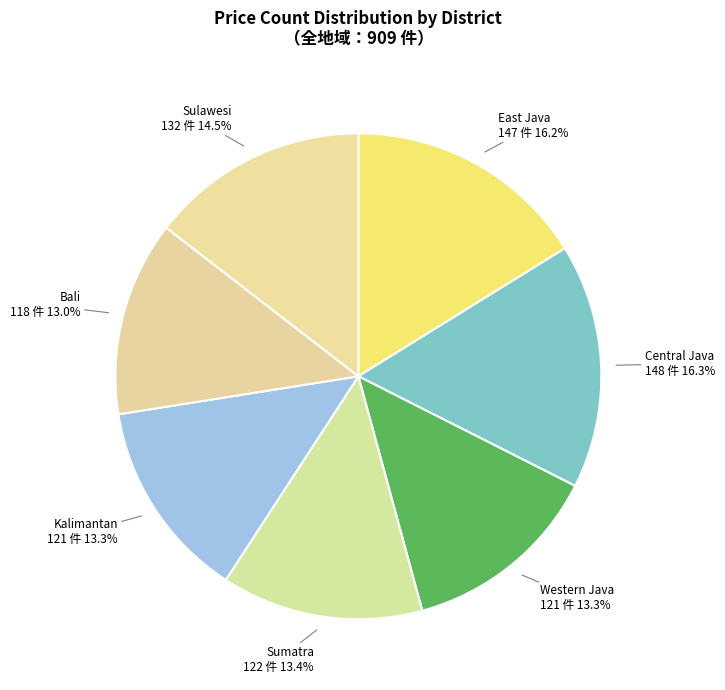

Is there a majority slice in this chart?

No